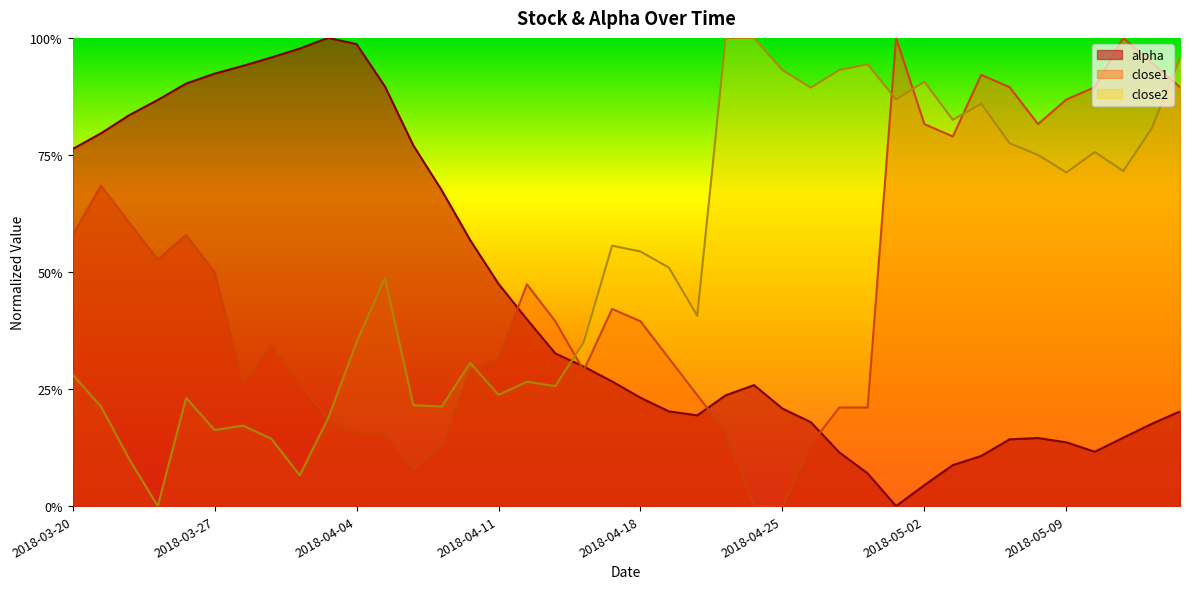

Which series has the largest total across all categories?

close2